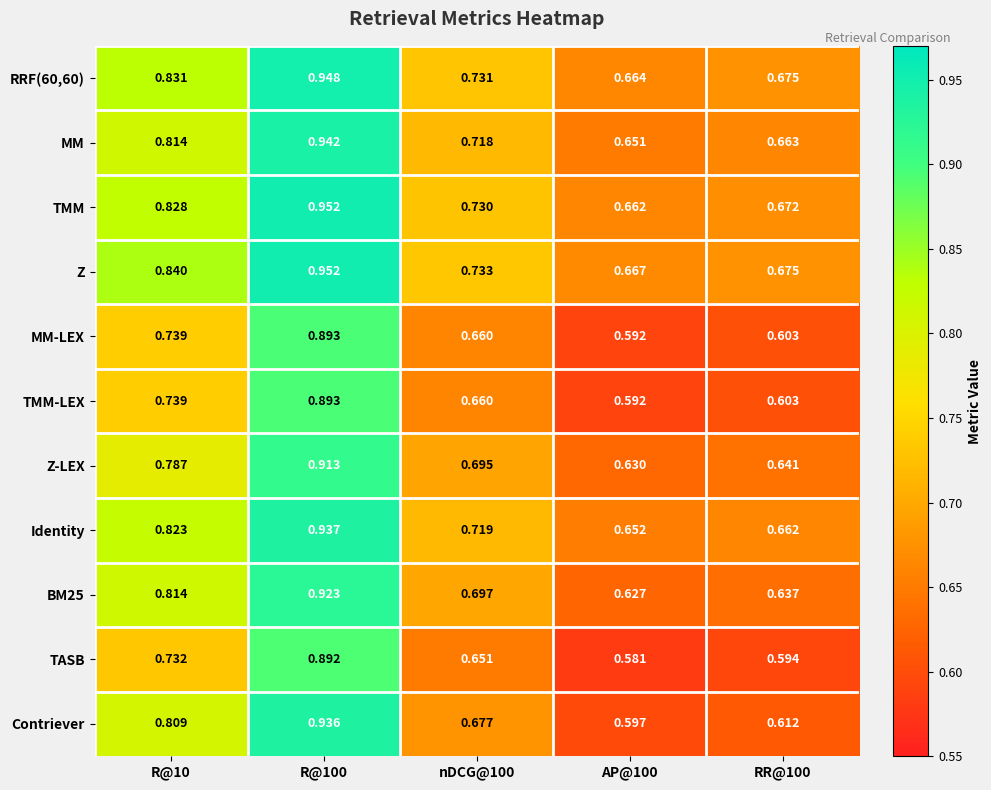

Which series has the largest total across all categories?

Z